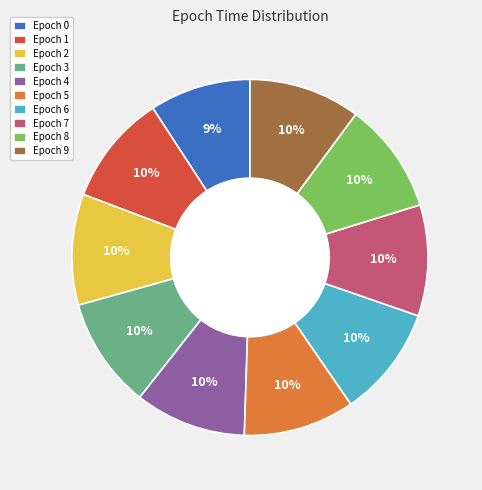

Is there a majority slice in this chart?

No